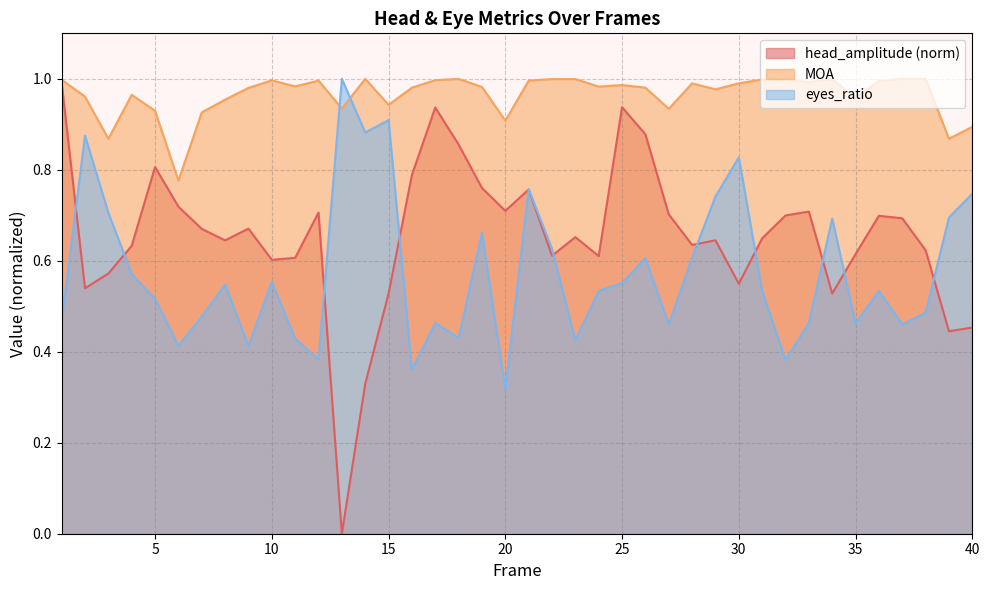

What is the value of the MOA point at the 12th from the left?

1.0